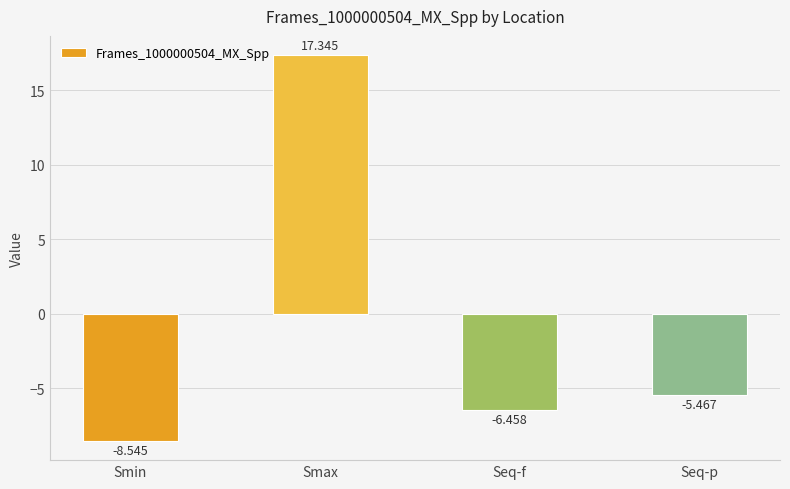

Rank the categories by value from lowest to highest.

Smin, Seq-f, Seq-p, Smax